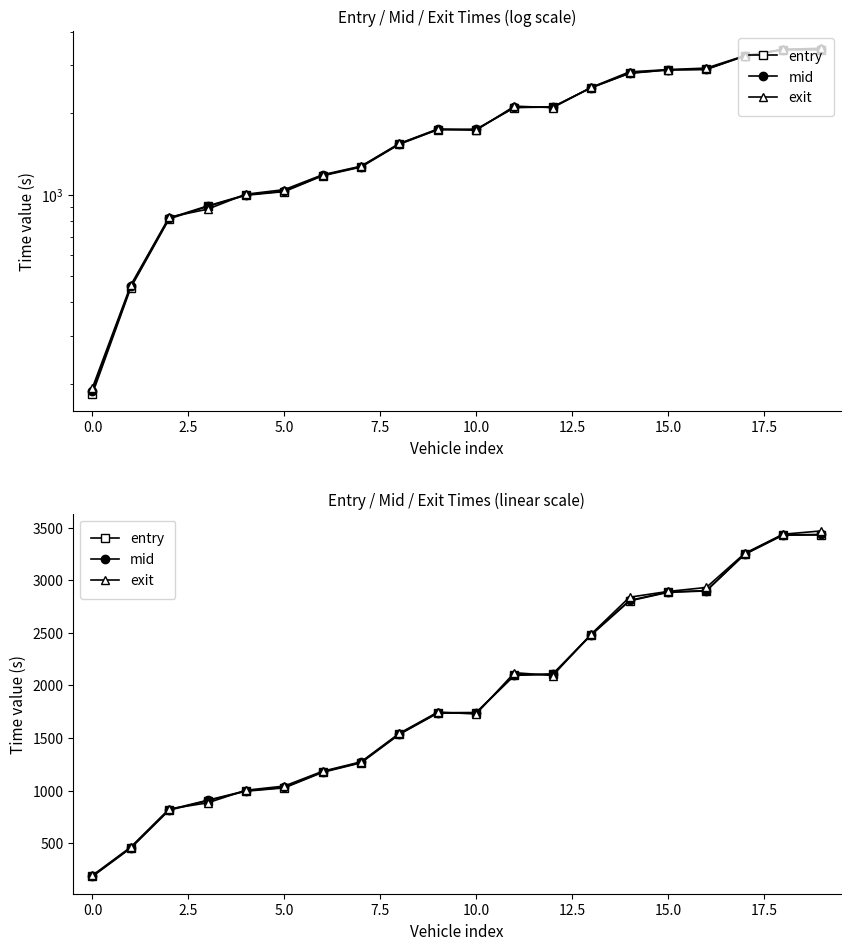

What is the difference between the second highest and minimum values in the exit series?

3243.4